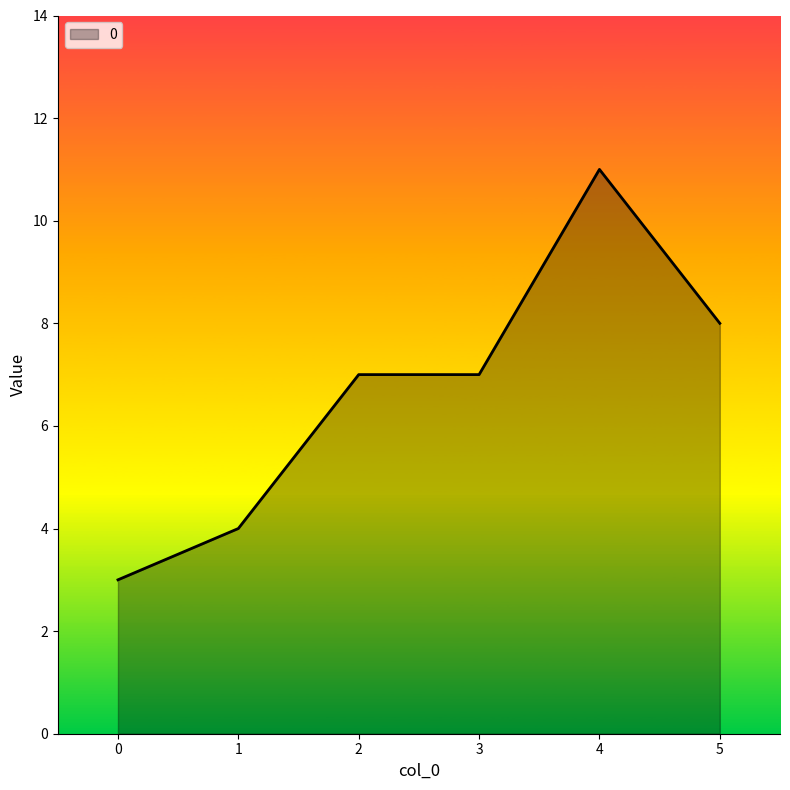

True or false: the data shows 4 at 2.

False